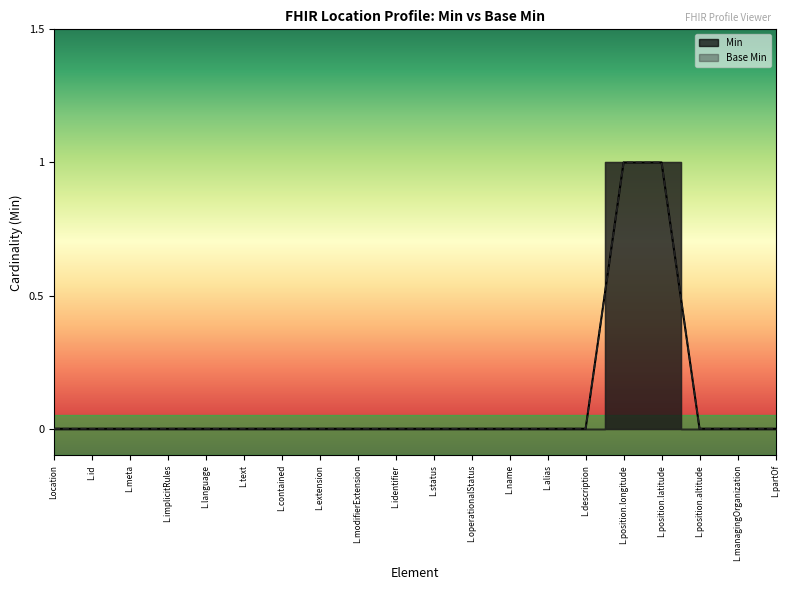

Is it true that Min equals 0 at L.contained?

True